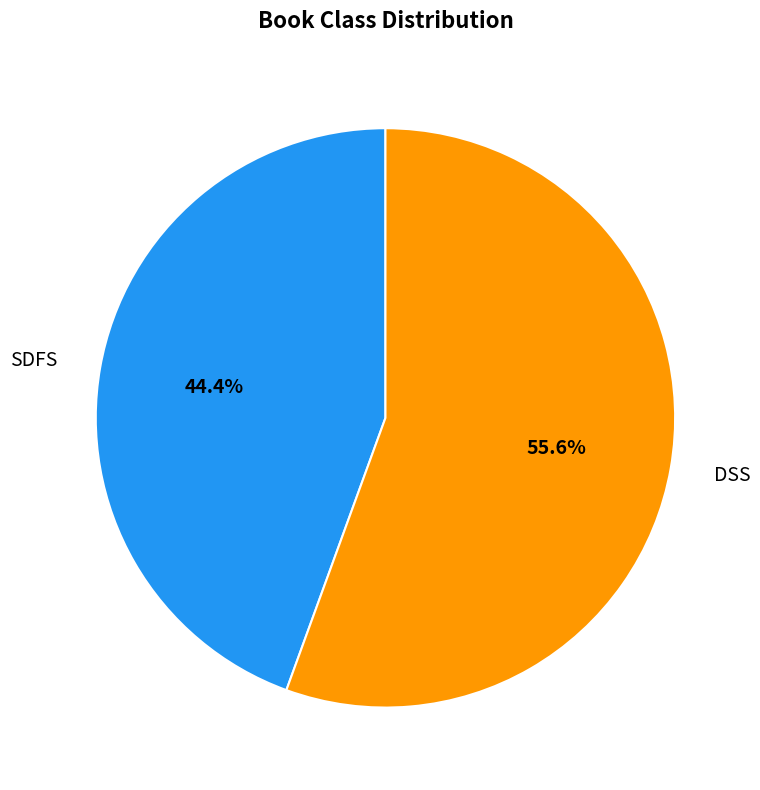

Does DSS represent more than half of the total?

Yes